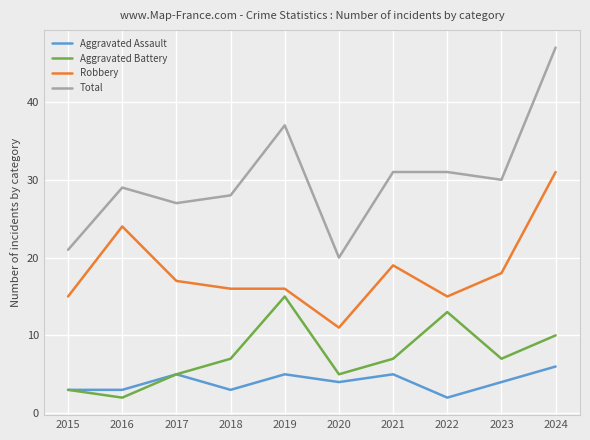

List the series in order of their peak value, lowest first.

Aggravated Assault, Aggravated Battery, Robbery, Total